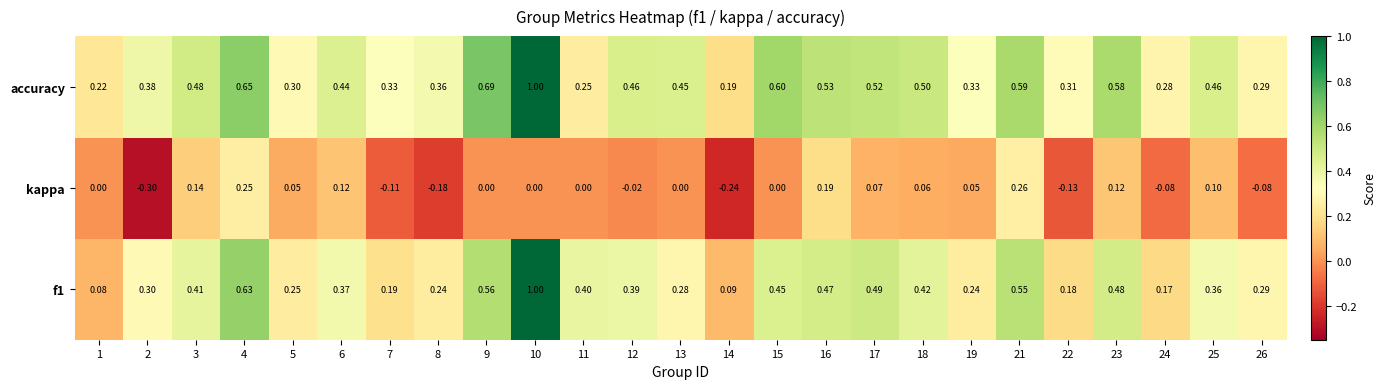

Between 3 and 8, which series saw the biggest shift?

kappa